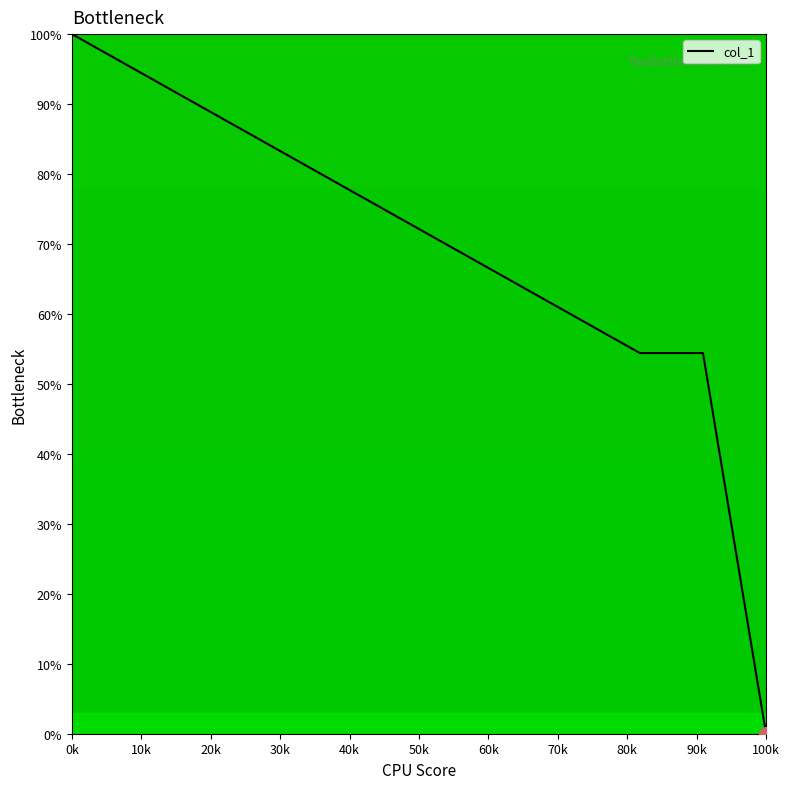

How many values are below 54?

1